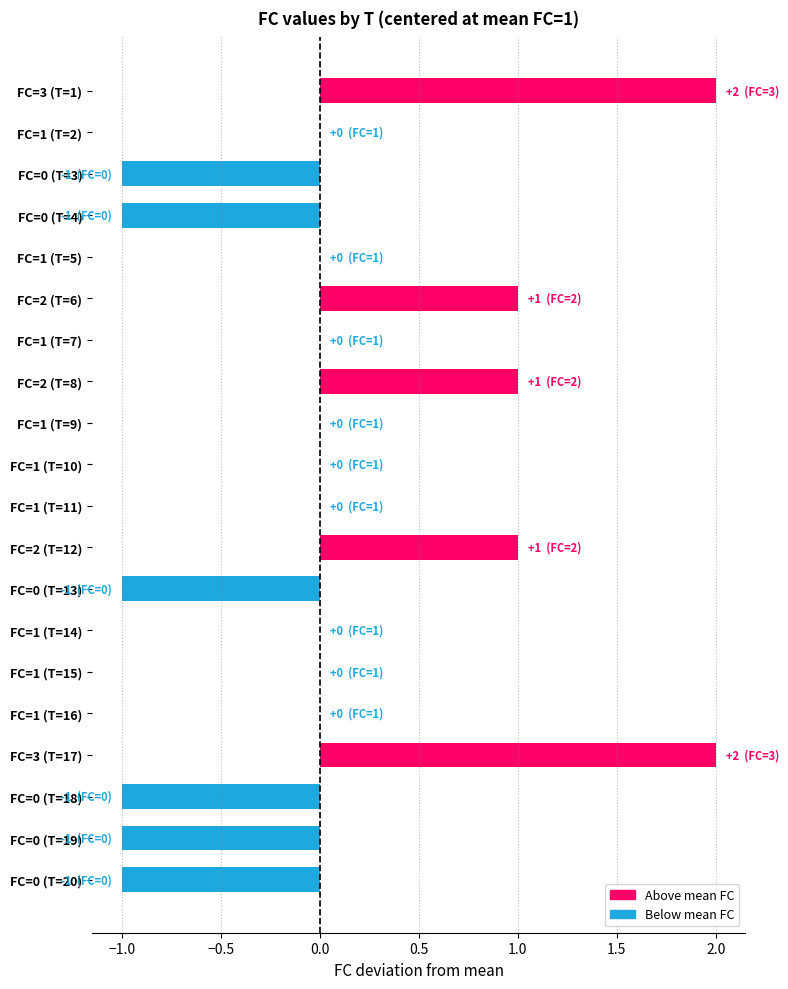

Are the bars horizontal?

Yes